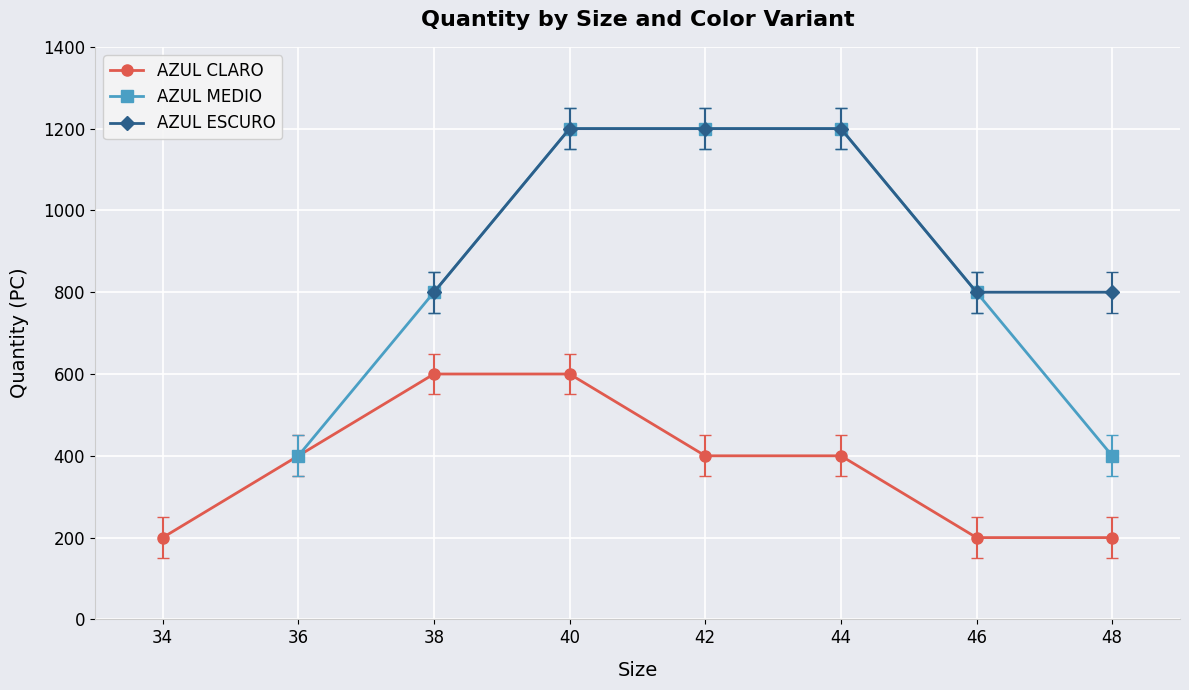

At which category does the chart reach its peak across all series?

38